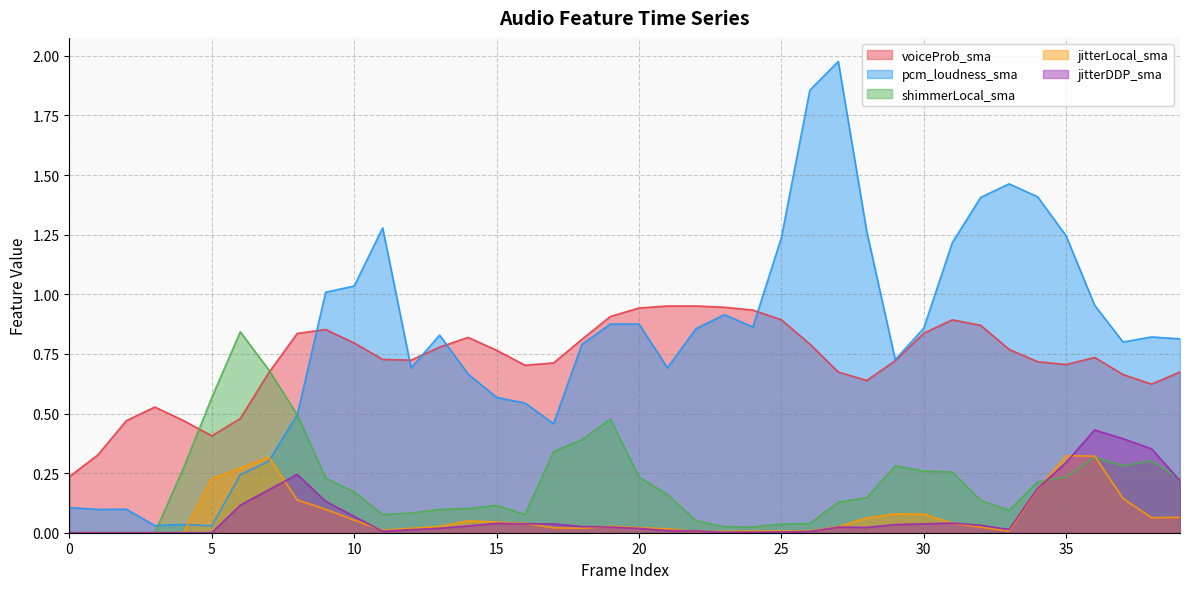

Reading left to right, extract all data points from this chart.

voiceProb_sma: 0.2	0.3	0.5	0.5	0.5	0.4	0.5	0.7	0.8	0.9	0.8	0.7	0.7	0.8	0.8	0.8	0.7	0.7	0.8	0.9	0.9	1.0	1.0	0.9	0.9	0.9	0.8	0.7	0.6	0.7	0.8	0.9	0.9	0.8	0.7	0.7	0.7	0.7	0.6	0.7
pcm_loudness_sma: 0.1	0.1	0.1	0.0	0.0	0.0	0.2	0.3	0.5	1.0	1.0	1.3	0.7	0.8	0.7	0.6	0.5	0.5	0.8	0.9	0.9	0.7	0.9	0.9	0.9	1.2	1.9	2.0	1.3	0.7	0.9	1.2	1.4	1.5	1.4	1.2	1.0	0.8	0.8	0.8
shimmerLocal_sma: 0.0	0.0	0.0	0.0	0.3	0.6	0.8	0.7	0.5	0.2	0.2	0.1	0.1	0.1	0.1	0.1	0.1	0.3	0.4	0.5	0.2	0.2	0.1	0.0	0.0	0.0	0.0	0.1	0.1	0.3	0.3	0.3	0.1	0.1	0.2	0.2	0.3	0.3	0.3	0.2
jitterLocal_sma: 0.0	0.0	0.0	0.0	0.0	0.2	0.3	0.3	0.1	0.1	0.1	0.0	0.0	0.0	0.0	0.0	0.0	0.0	0.0	0.0	0.0	0.0	0.0	0.0	0.0	0.0	0.0	0.0	0.1	0.1	0.1	0.0	0.0	0.0	0.2	0.3	0.3	0.1	0.1	0.1
jitterDDP_sma: 0.0	0.0	0.0	0.0	0.0	0.0	0.1	0.2	0.2	0.1	0.1	0.0	0.0	0.0	0.0	0.0	0.0	0.0	0.0	0.0	0.0	0.0	0.0	0.0	0.0	0.0	0.0	0.0	0.0	0.0	0.0	0.0	0.0	0.0	0.2	0.3	0.4	0.4	0.4	0.2